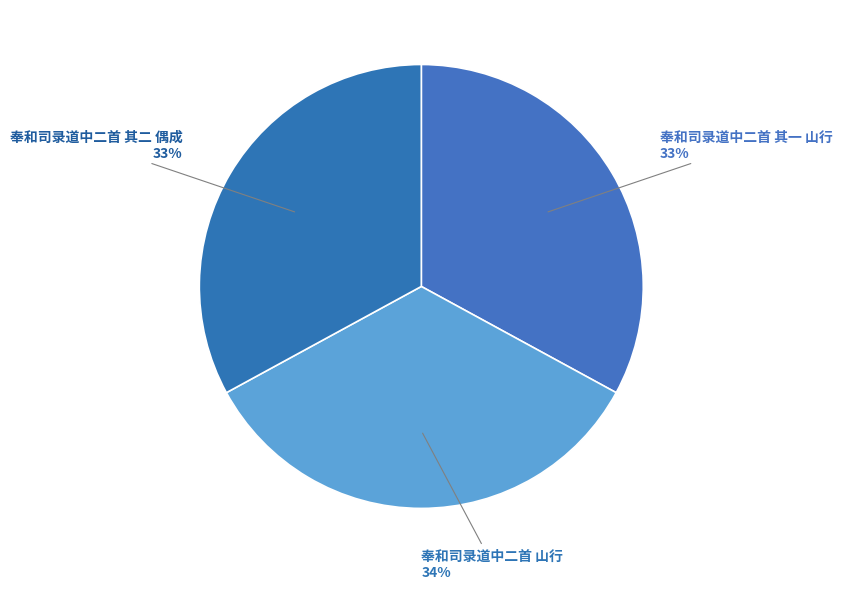

To the nearest percent, what percentage of the pie is 奉和司录道中二首 山行?

34%